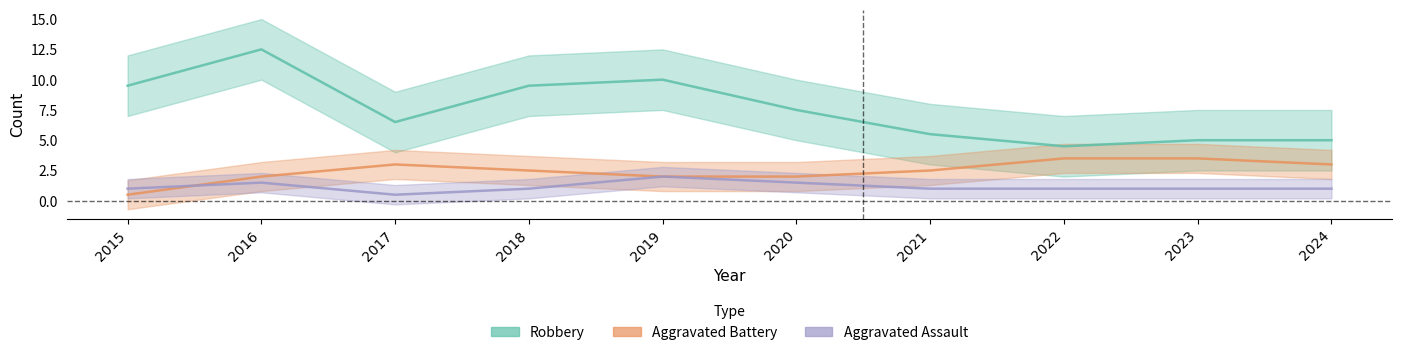

Where is the first local maximum for Aggravated Battery?

2017